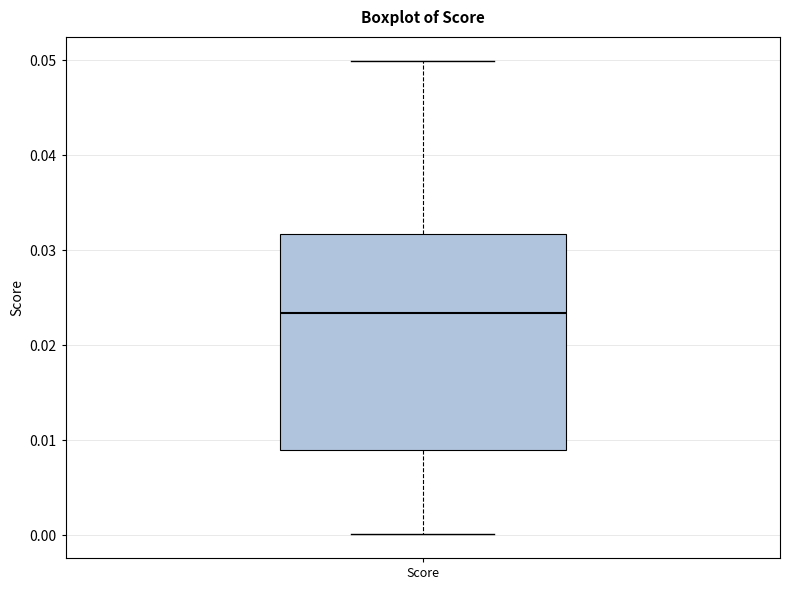

Transcribe this box plot: give where the median line is, the range the box spans, and where the two whiskers end, as read against the y-axis. The values are not printed on the chart, so give them approximately, as read against the axis.

median 0.023, box 0.009 to 0.032, whiskers 0.000 to 0.050